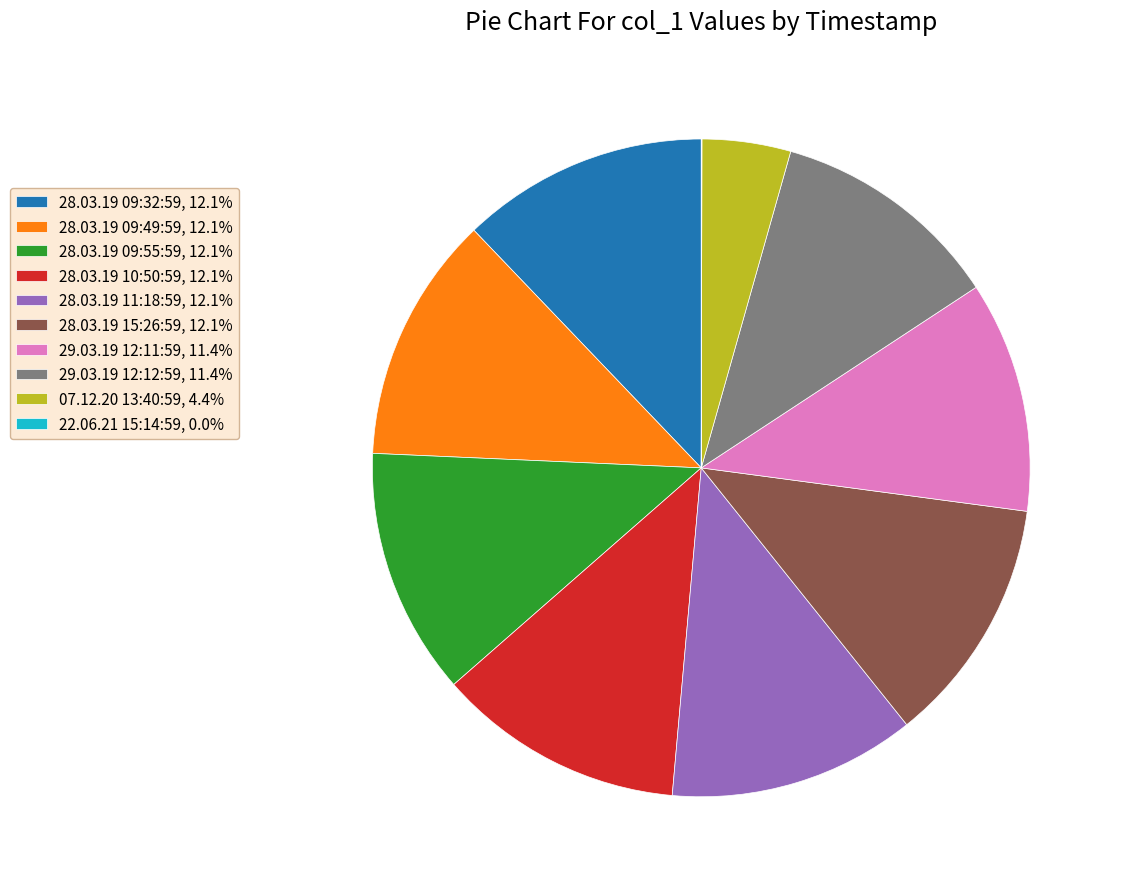

True or false: 07.12.20 13:40:59 accounts for 4% of the total.

True